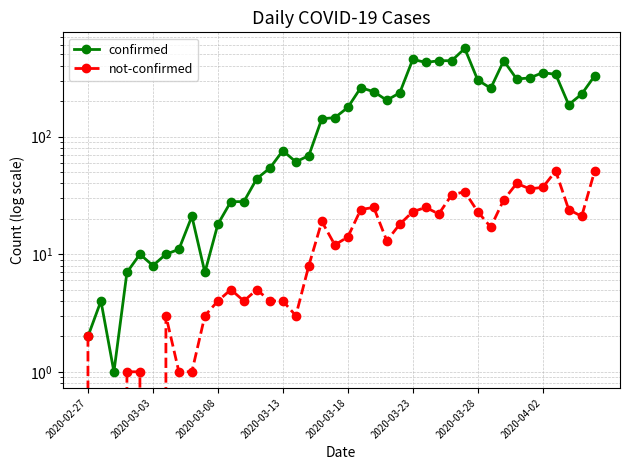

At which label does not-confirmed reach its minimum?

2020-03-03